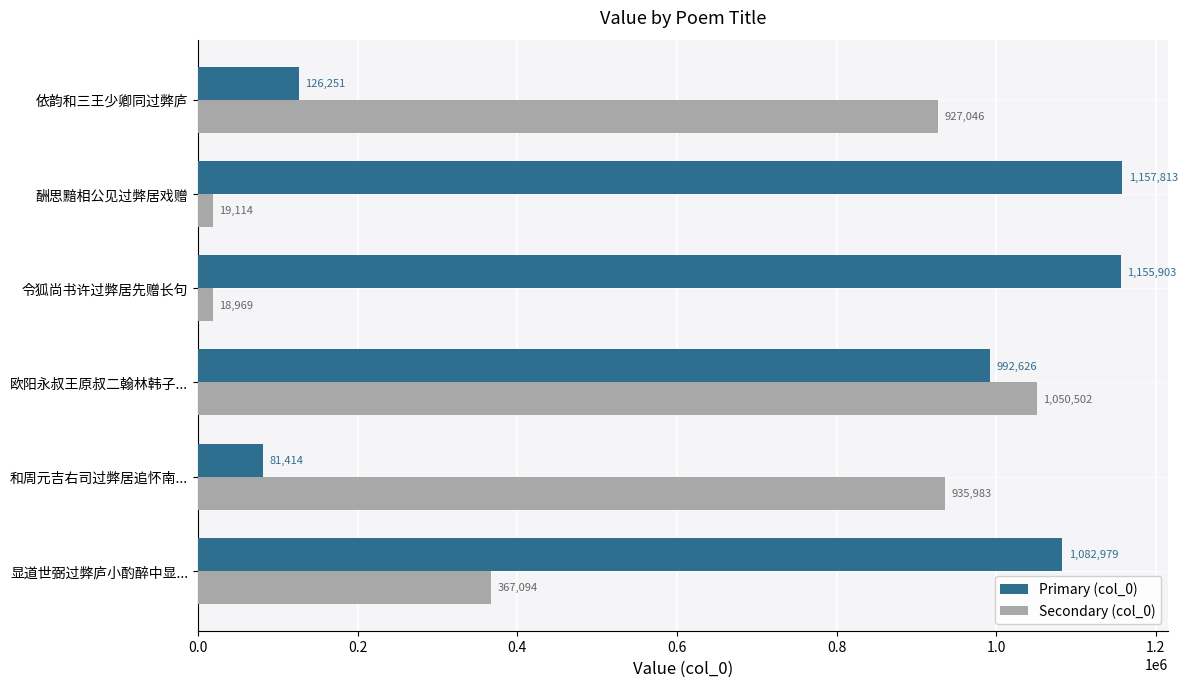

Is the value of Secondary (col_0) at 和周元吉右司过弊居追怀南... greater than the value of Primary (col_0) at 显道世弼过弊庐小酌醉中显...?

No